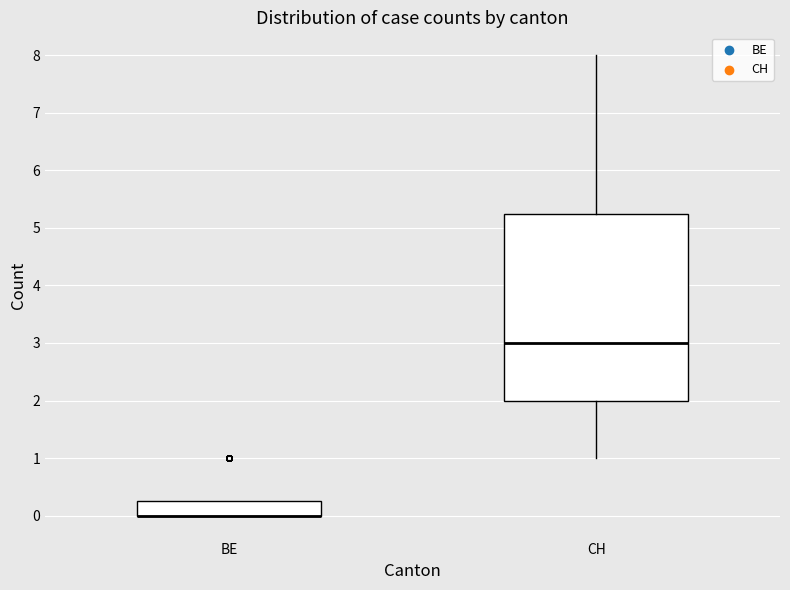

Where does the upper whisker of the box for CH end on the y-axis? The values are not printed on the chart, so give them approximately, as read against the axis.

8.0